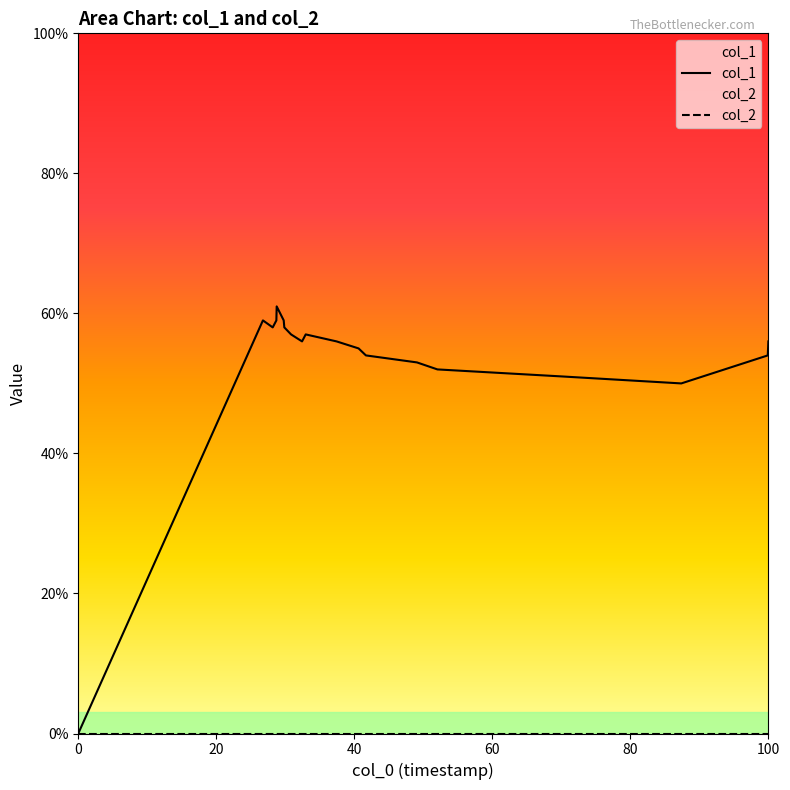

What is the average value?

53